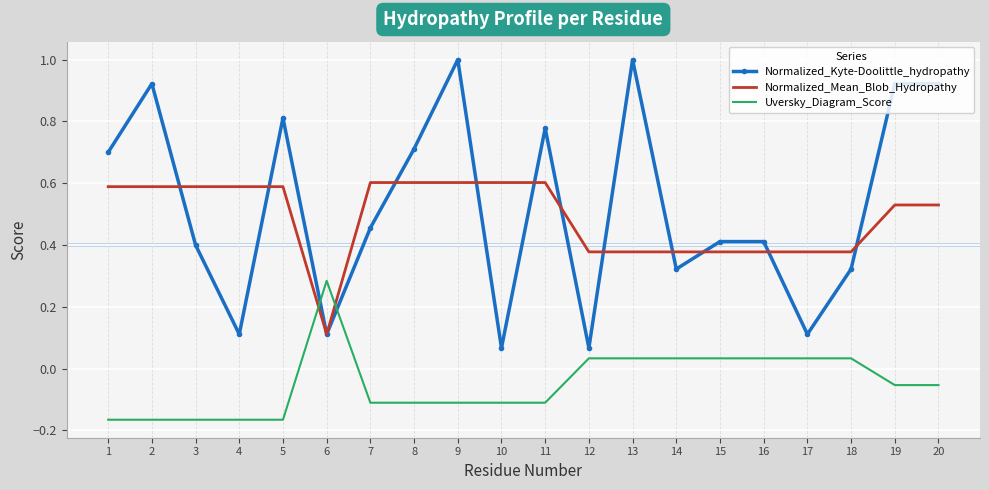

Is it true that Normalized_Mean_Blob_Hydropathy equals 0.6 at 8?

True